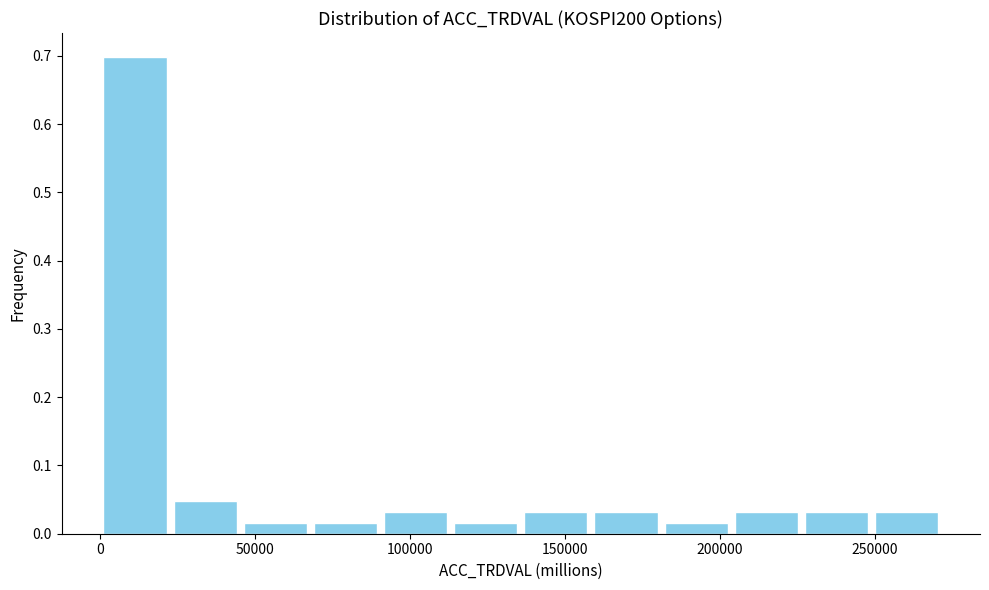

How tall is the bar that spans 25000 to 45000 on the x-axis? Neither the bar edges nor the heights are printed on the chart, so give them approximately, as read against the axes.

0.05